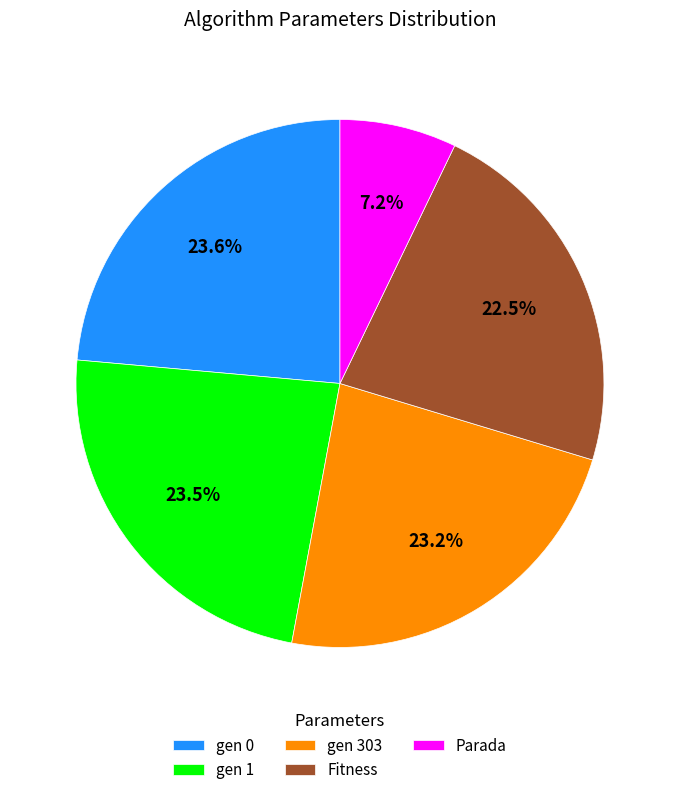

Does any single category account for the majority?

No